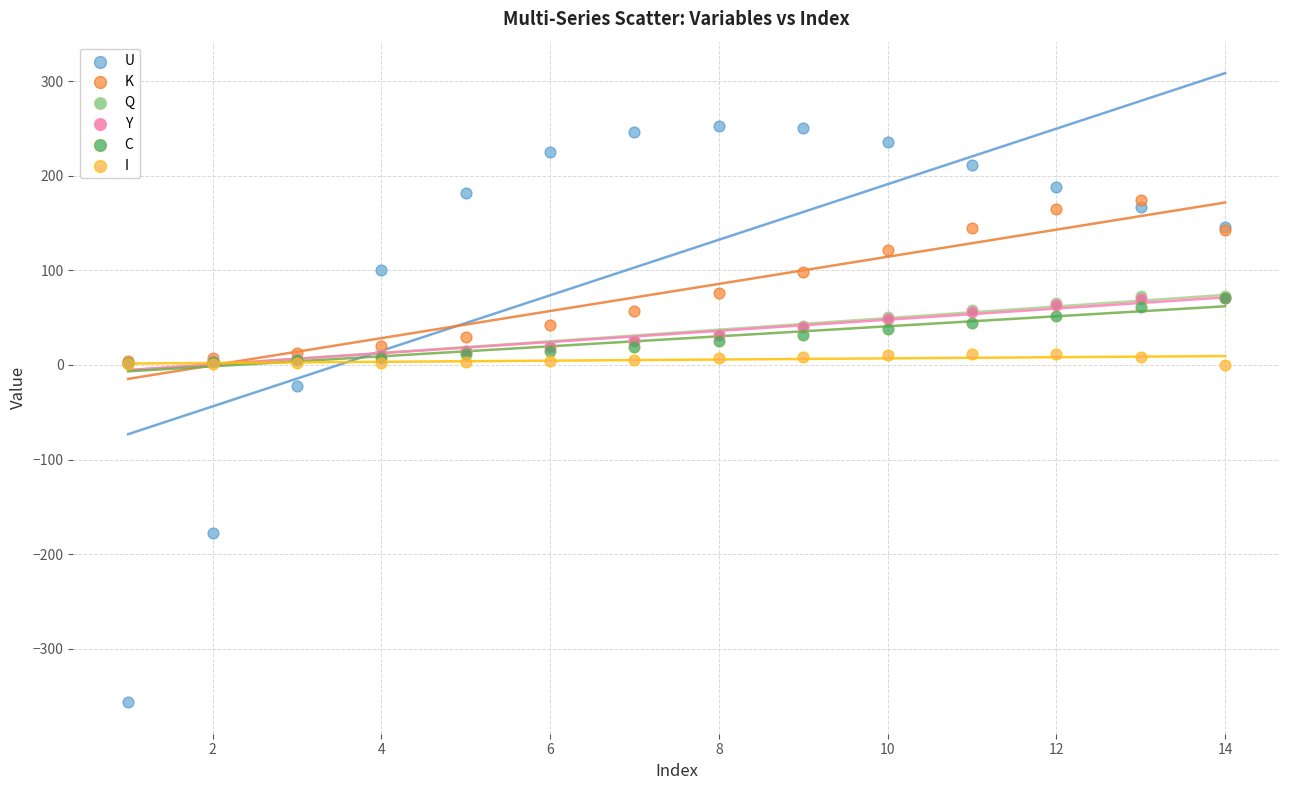

Which series has the widest spread of Y values?

U